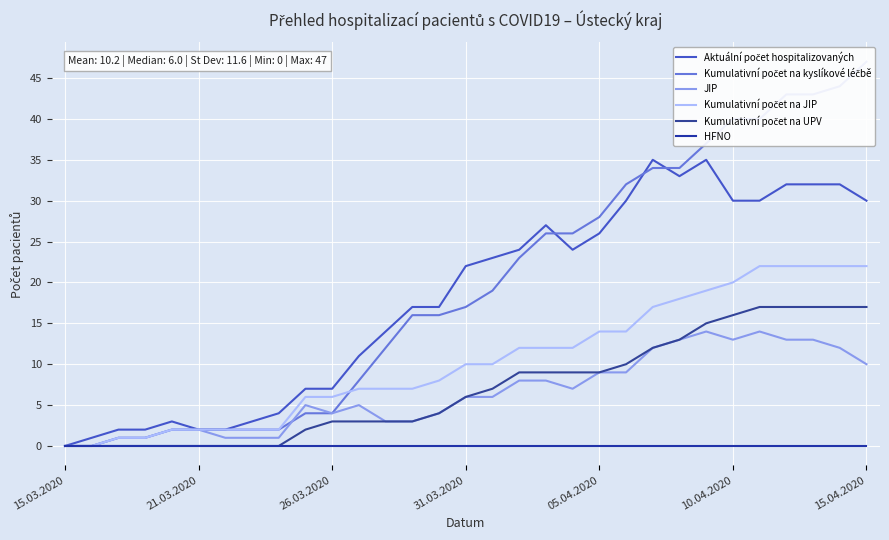

Rank the series by their maximum value, from lowest to highest.

HFNO, JIP, Kumulativní počet na UPV, Kumulativní počet na JIP, Aktuální počet hospitalizovaných, Kumulativní počet na kyslíkové léčbě